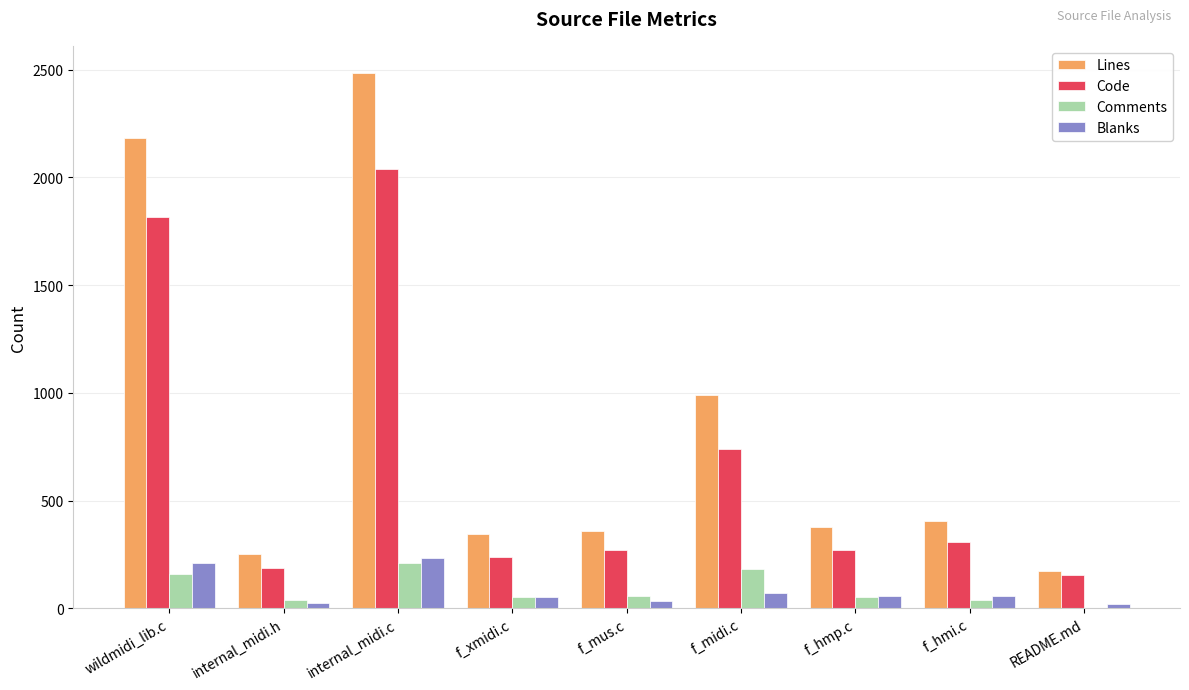

At which label does Lines first exceed 379?

wildmidi_lib.c